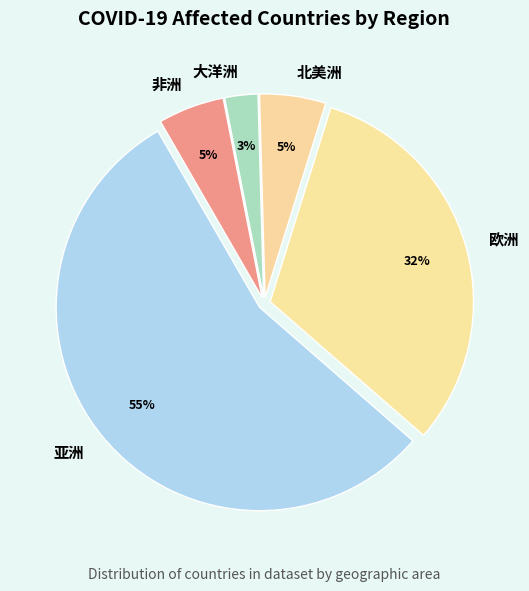

Do 北美洲 and 亚洲 together represent more than half of the pie?

Yes